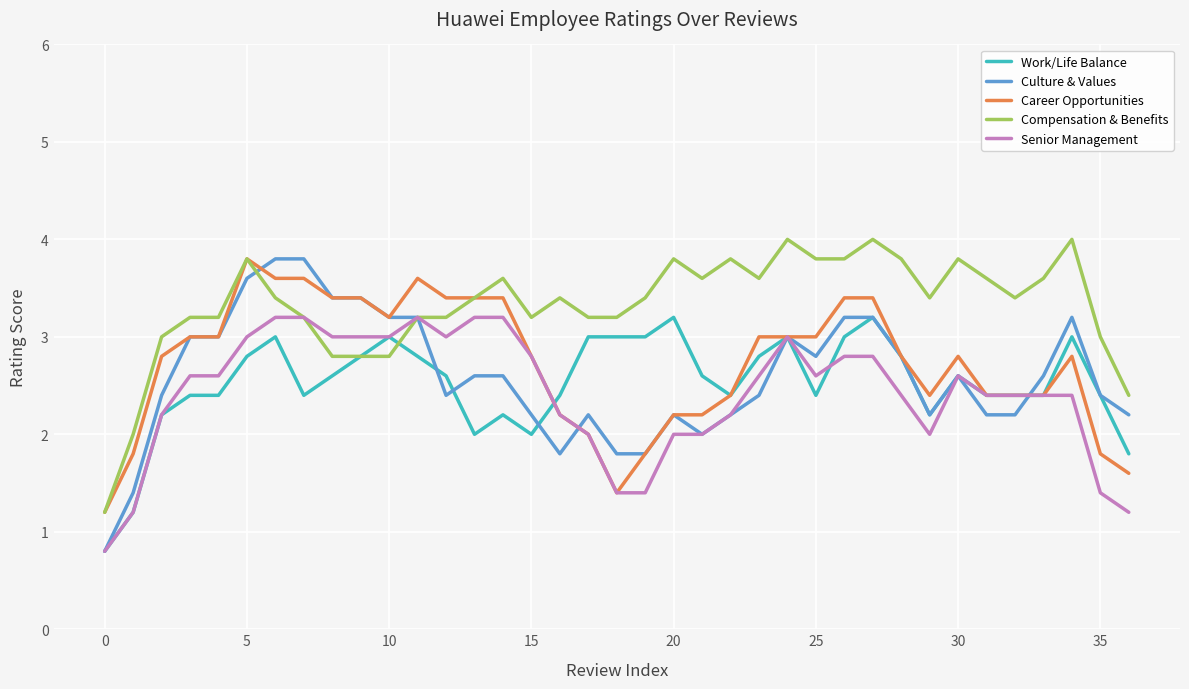

Which series has the largest total across all categories?

Compensation & Benefits